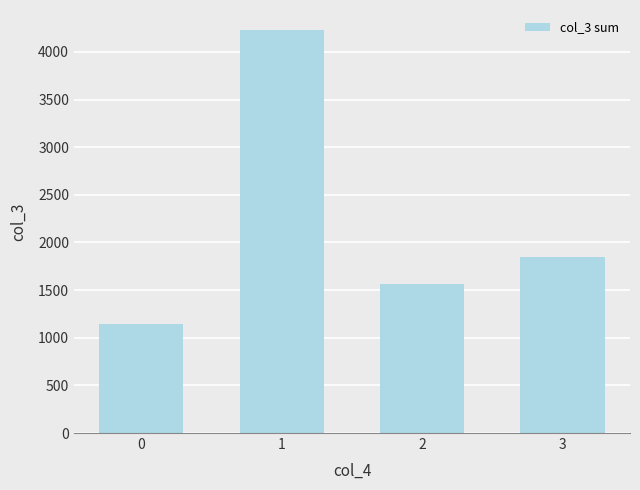

List the labels in order of value, smallest first.

0, 2, 3, 1